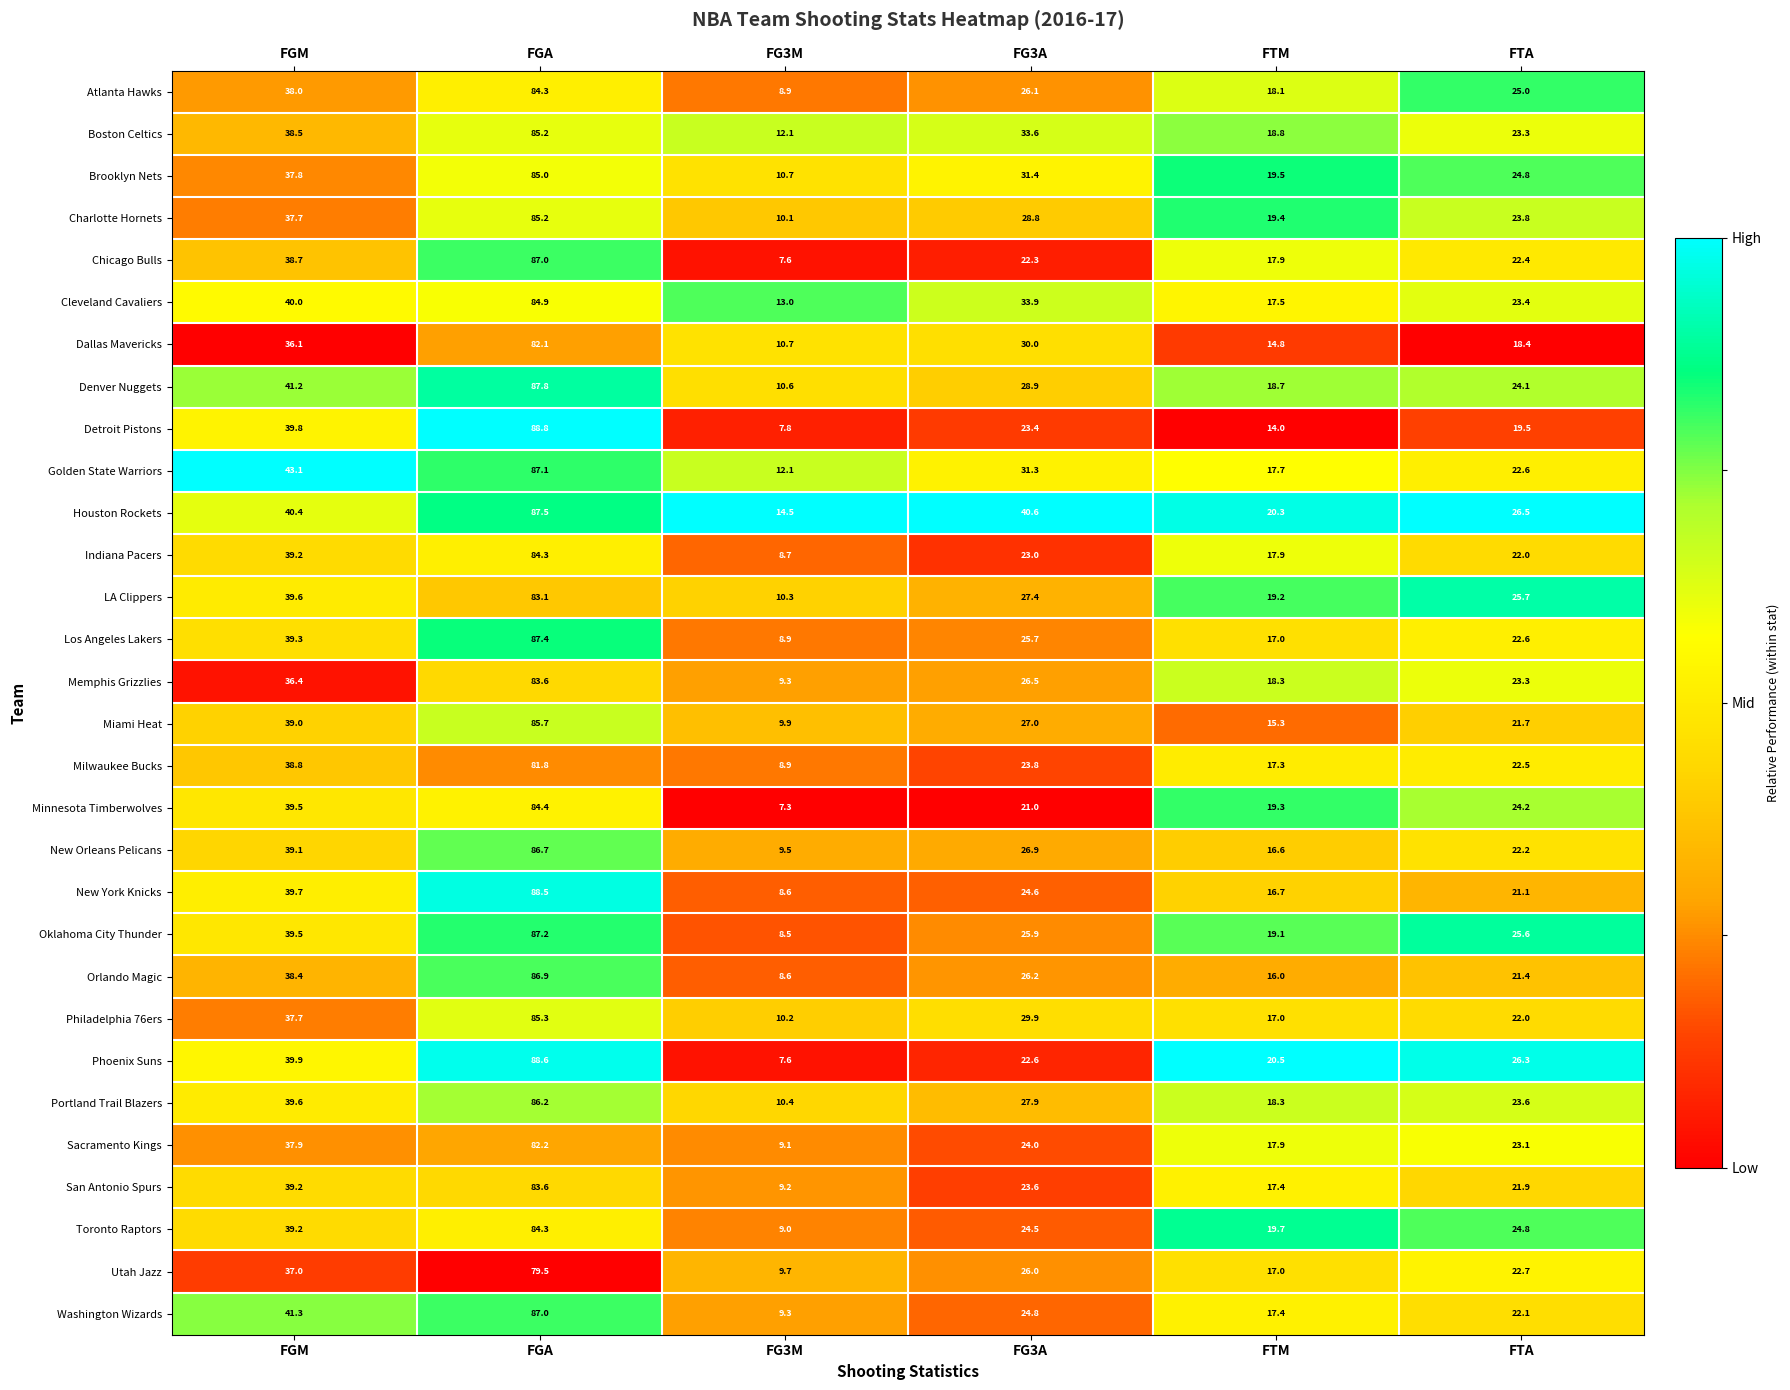

The Charlotte Hornets series shows 20.6 at FGM. True or false?

False